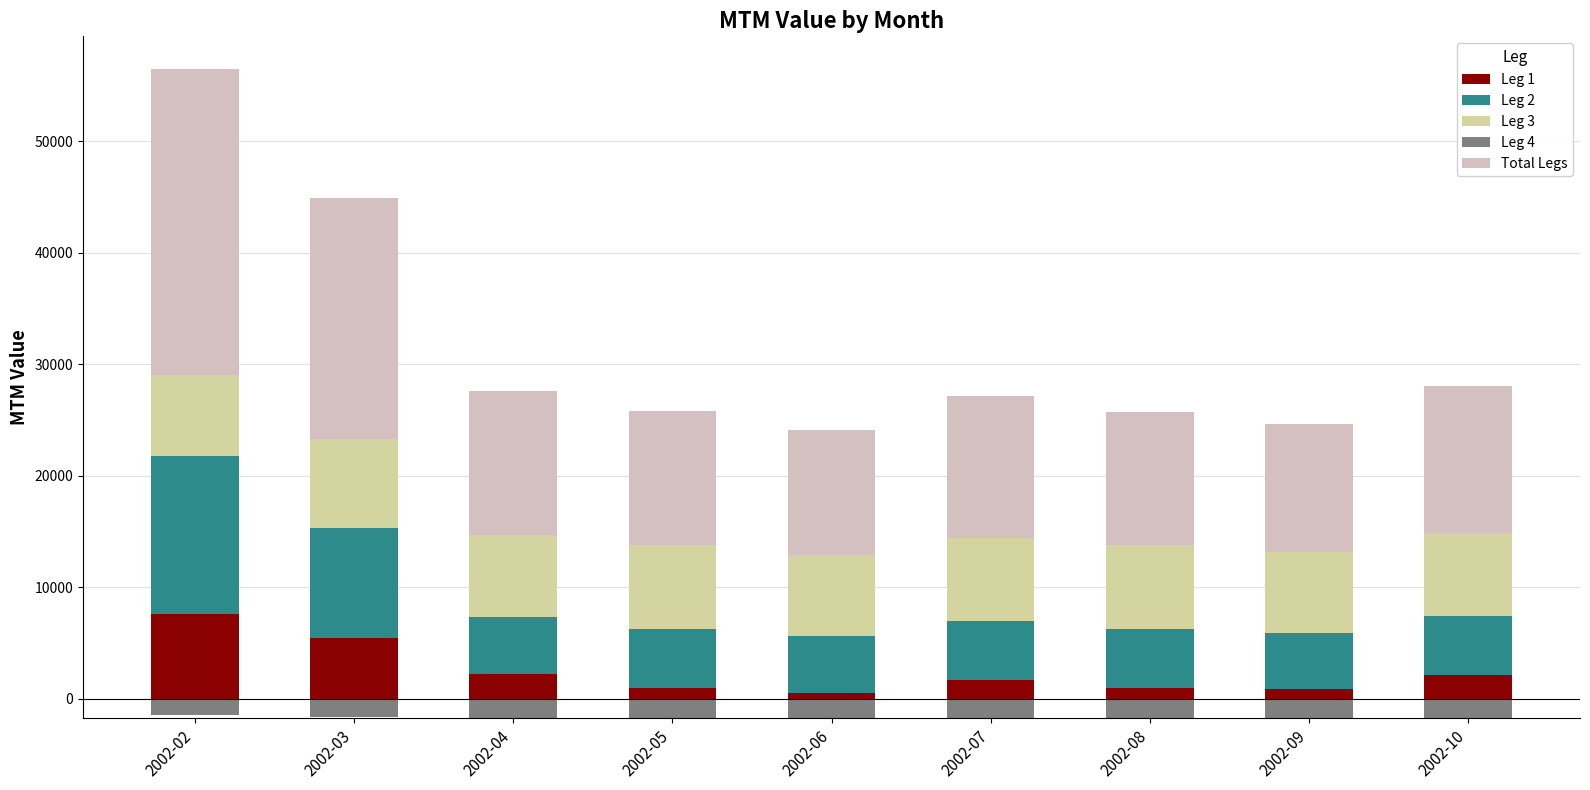

How many values in the Leg 1 series are below 1641?

4